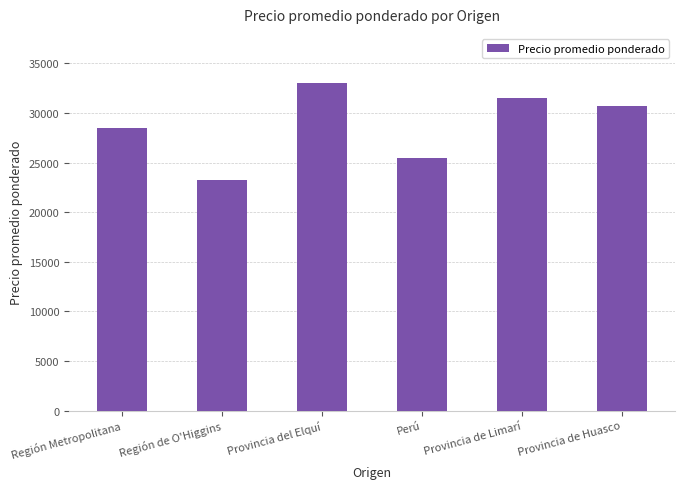

How many distinct data groups are displayed?

1